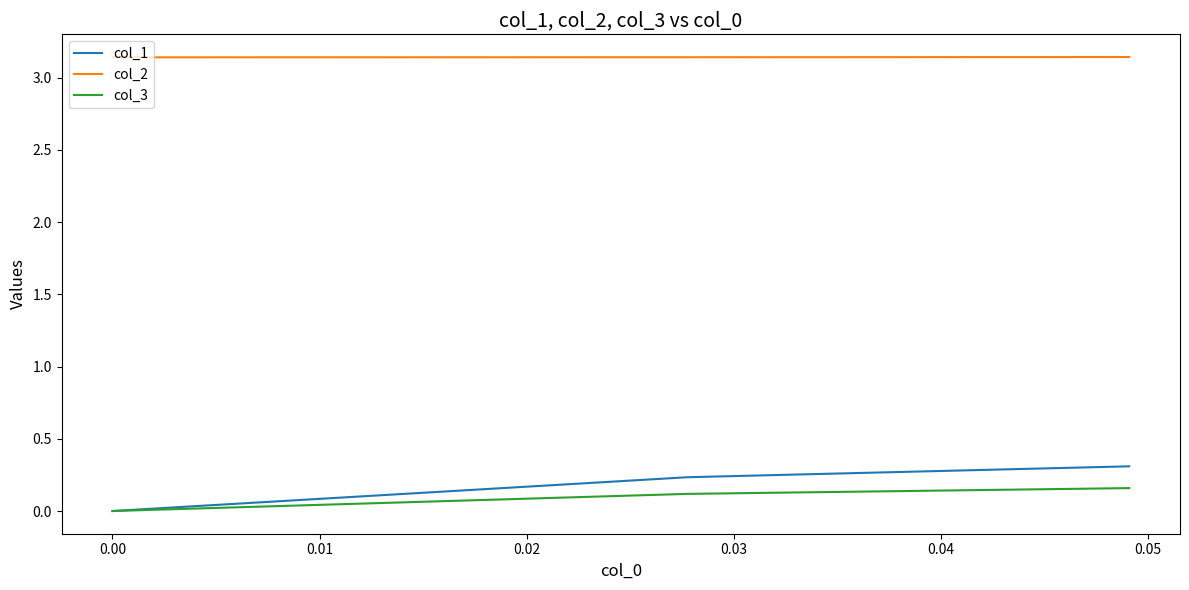

Which series has the largest range (max minus min)?

col_1